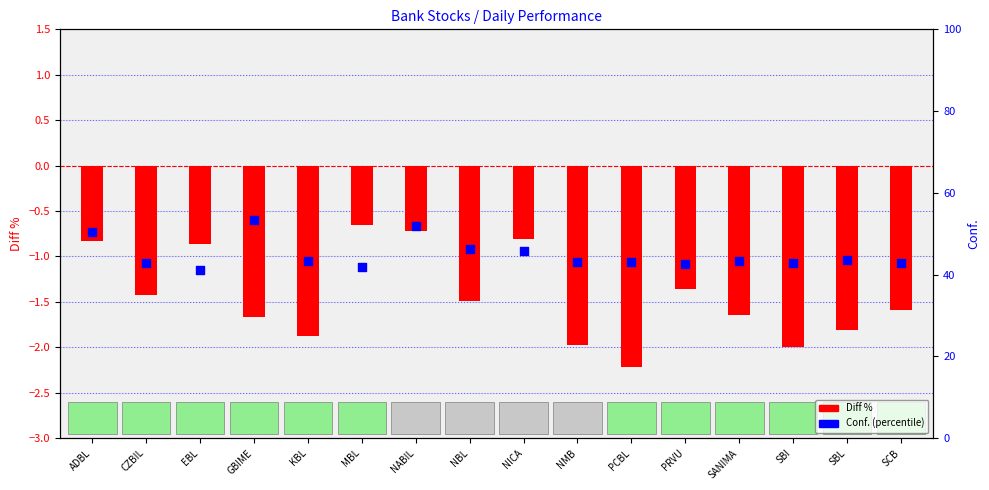

Is the value of Conf. at KBL greater than the value of Diff % at GBIME?

Yes